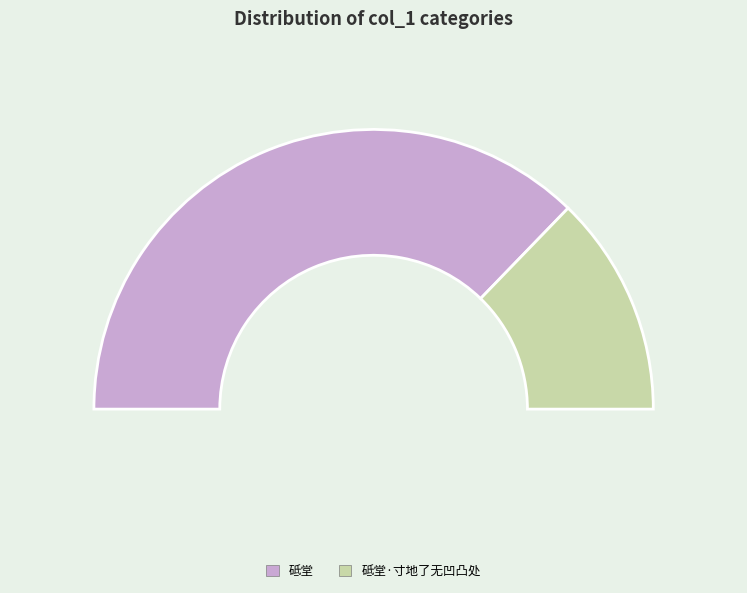

Rank the categories by value from highest to lowest.

砥堂, 砥堂·寸地了无凹凸处